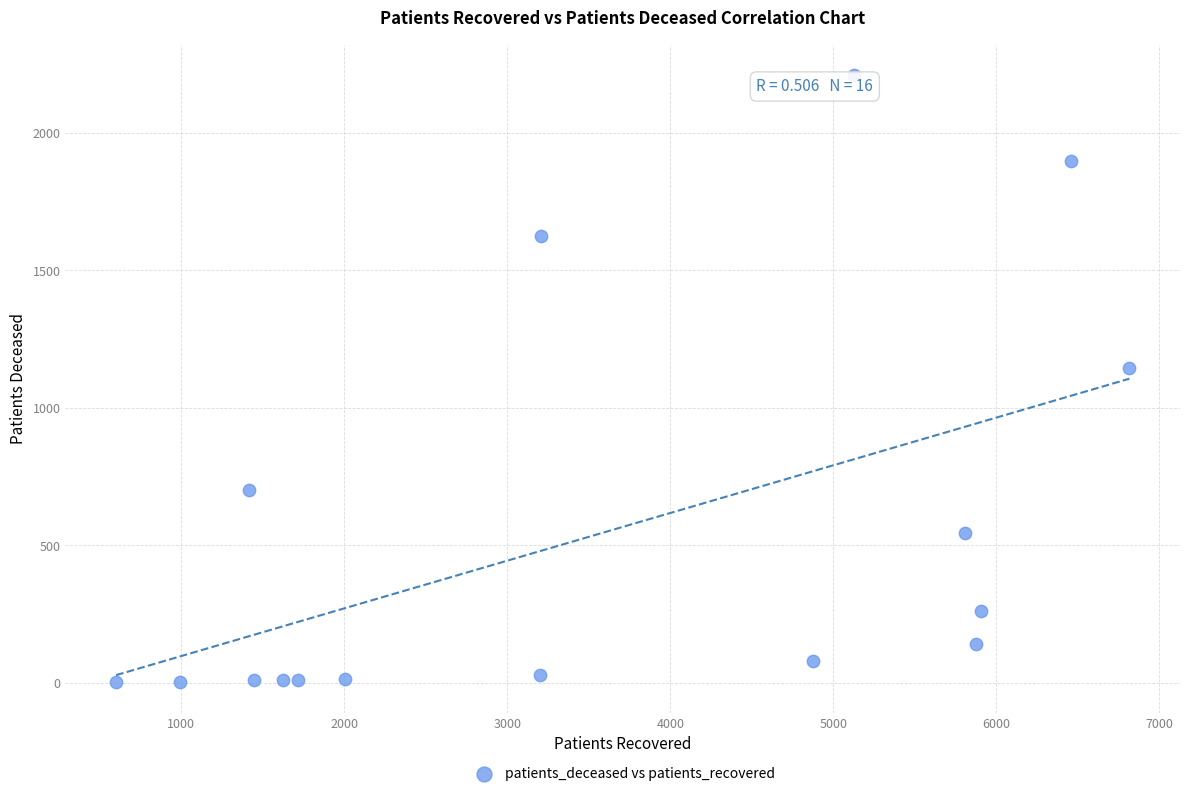

What is the range of X values (max minus min)?

6216